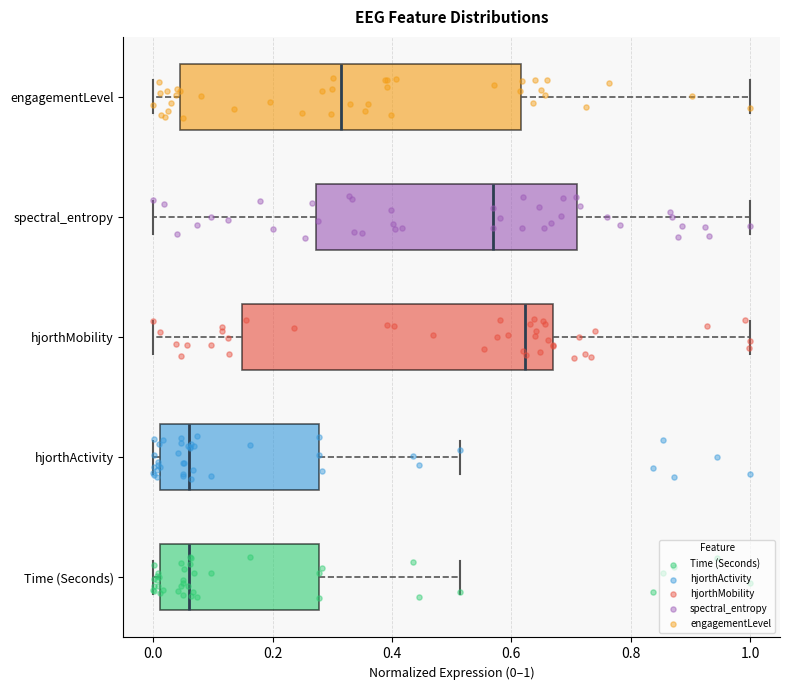

Where does the left whisker of the box for spectral_entropy end on the x-axis? The values are not printed on the chart, so give them approximately, as read against the axis.

0.00